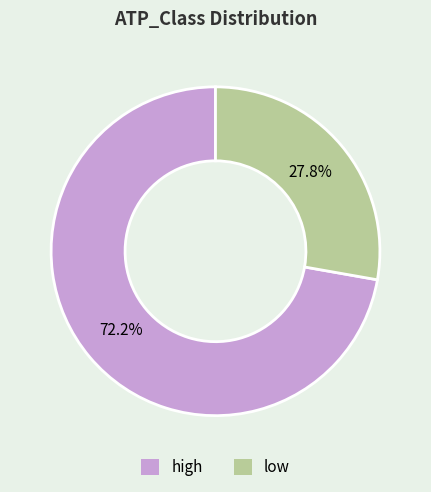

What percentage do low and high together represent?

100.0%